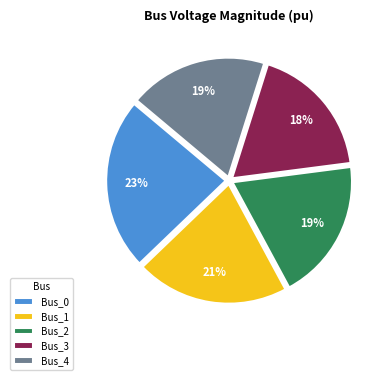

To the nearest percent, what portion does Bus_2 represent?

19%